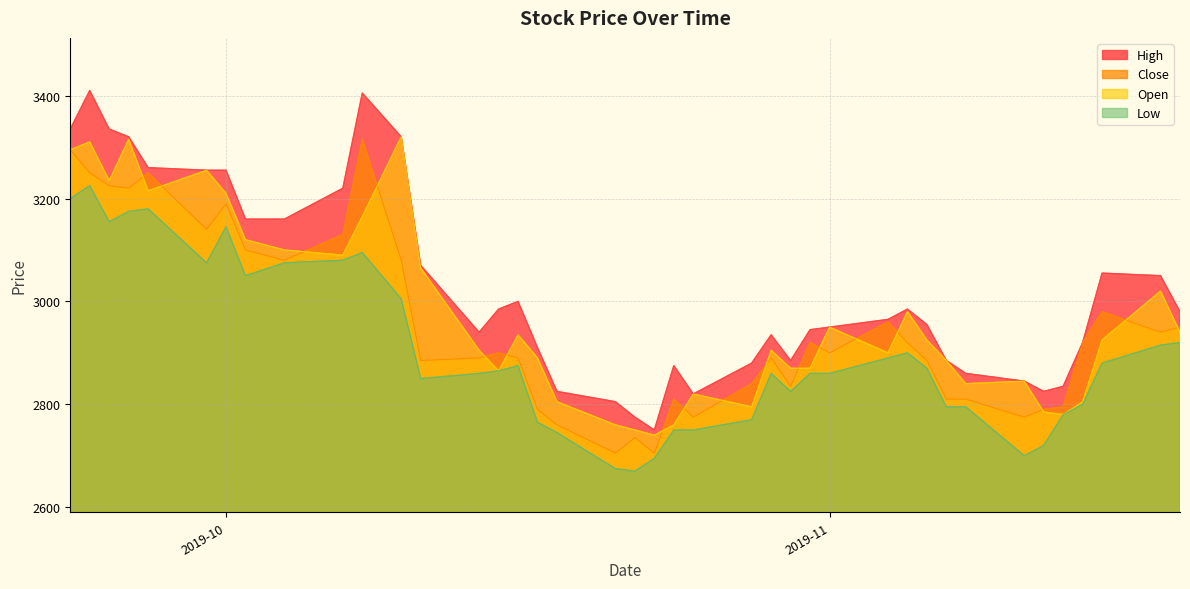

Reading left to right, list all the values displayed in this chart.

High: 3335	3410	3335	3320	3260	3255	3255	3160	3160	3220	3405	3320	3070	2940	2985	3000	2910	2825	2805	2775	2750	2875	2820	2880	2935	2885	2945	2950	2965	2985	2955	2885	2860	2845	2825	2835	2920	3055	3050	2980
Close: 3295	3250	3225	3220	3250	3140	3190	3100	3080	3130	3315	3080	2885	2890	2900	2890	2790	2760	2705	2735	2705	2810	2775	2840	2890	2835	2920	2900	2960	2920	2885	2810	2810	2775	2790	2795	2920	2980	2940	2950
Open: 3295	3310	3235	3315	3215	3255	3210	3120	3100	3090	3165	3320	3065	2905	2865	2935	2890	2805	2760	2750	2740	2760	2820	2795	2905	2870	2870	2950	2900	2980	2925	2885	2840	2845	2785	2780	2805	2925	3020	2940
Low: 3200	3225	3155	3175	3180	3075	3145	3050	3075	3080	3095	3005	2850	2860	2865	2875	2765	2745	2675	2670	2695	2750	2750	2770	2860	2825	2860	2860	2890	2900	2870	2795	2795	2700	2720	2780	2800	2880	2915	2920